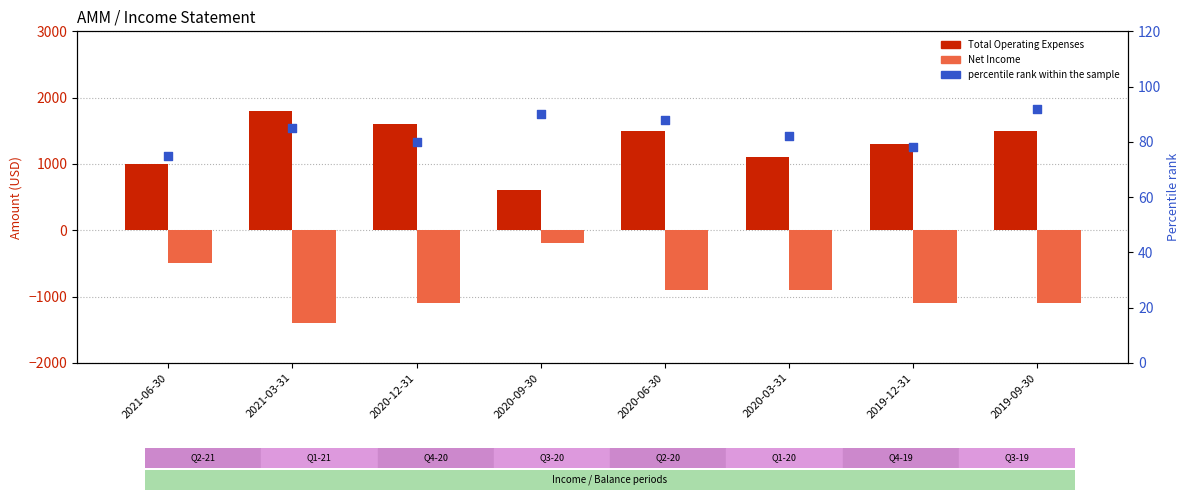

At how many categories does at least one series exceed 1788?

1